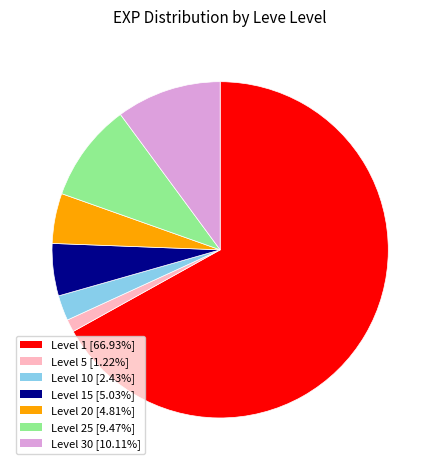

Is there a majority slice in this chart?

Yes